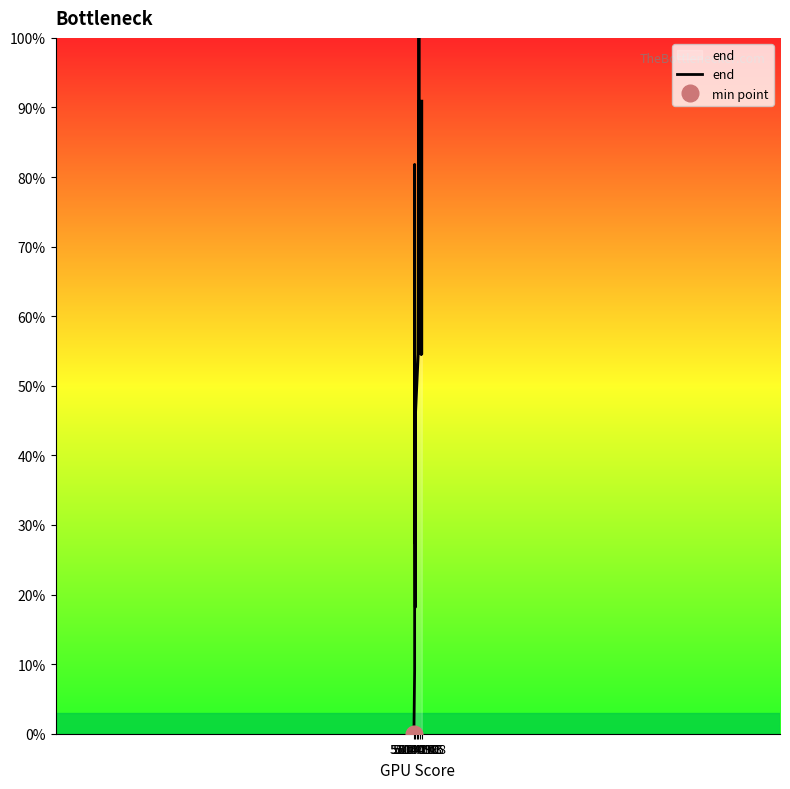

Is this an area chart (filled region under the line)?

No